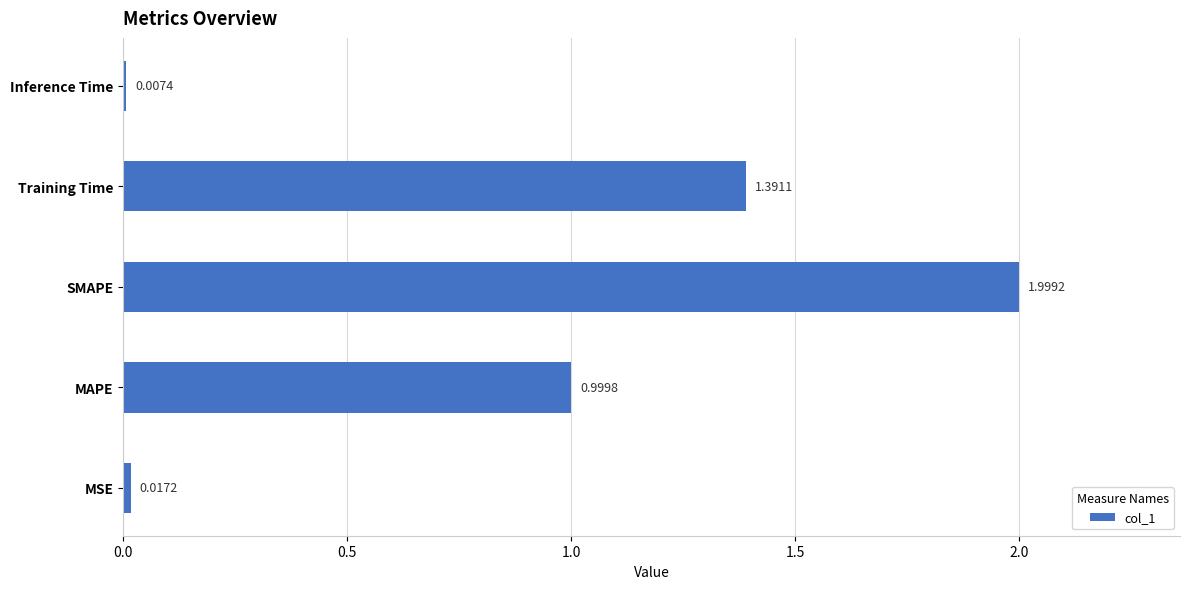

Rank the categories by value from lowest to highest.

Inference Time, MSE, MAPE, Training Time, SMAPE